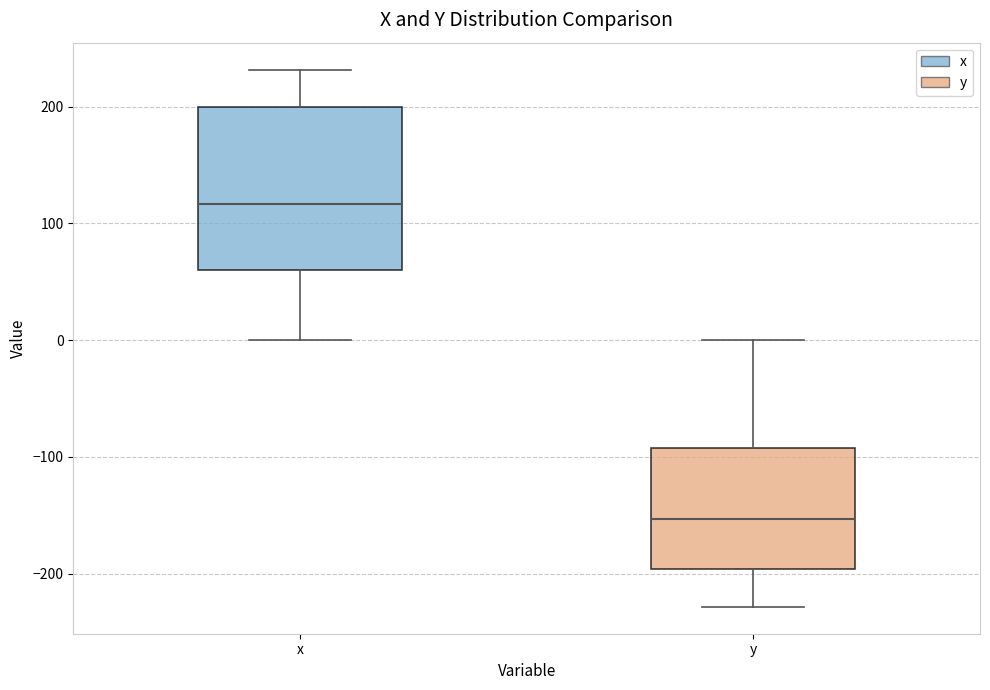

Reading left to right, transcribe this box plot: for each box, give where its median line is, the range the box spans, and where its two whiskers end, as read against the y-axis. The values are not printed on the chart, so give them approximately, as read against the axis.

x: median 120, box 60 to 200, whiskers 0 to 230
y: median -150, box -200 to -90, whiskers -230 to 0